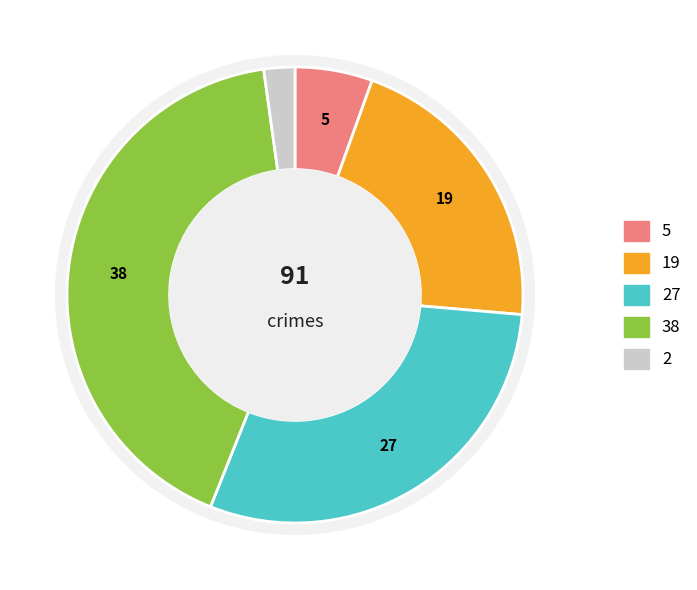

To the nearest percent, what is the combined percentage of Theft and Criminal Sexual Assault?

44%